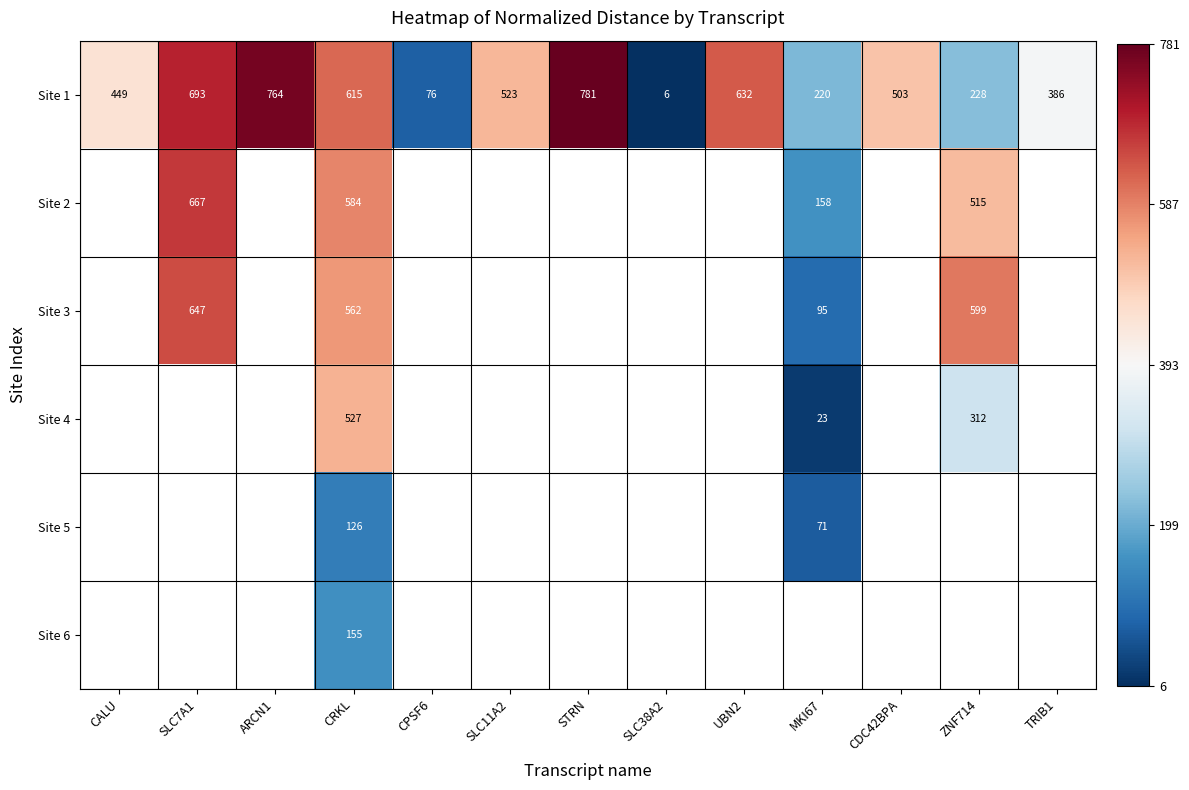

What is the highest value of the Site 1 series?

781